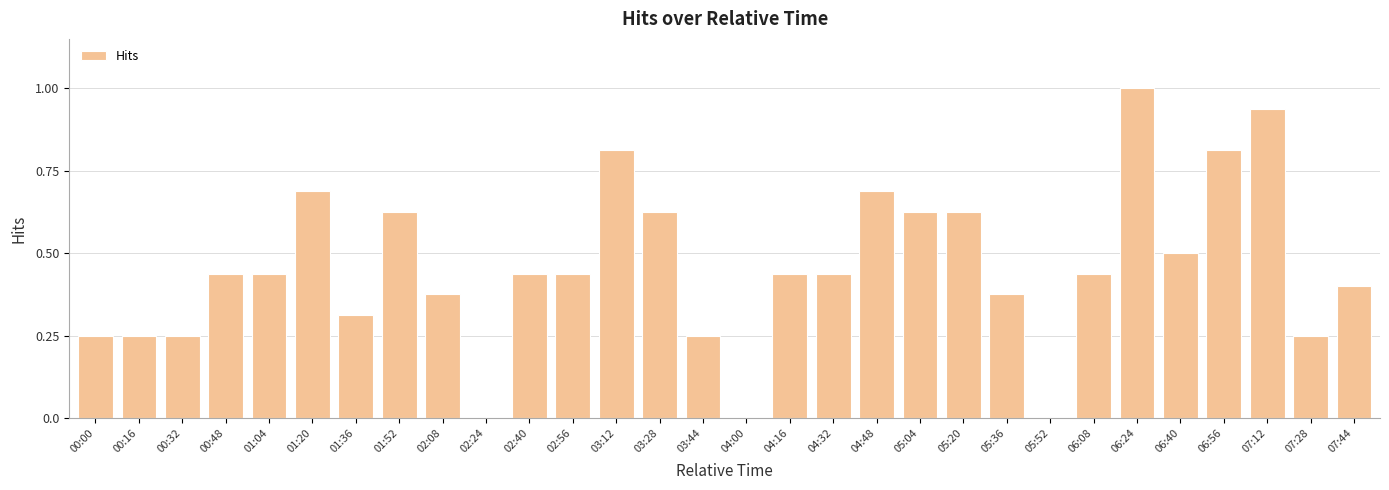

What is the change in value from 01:20 to 05:20?

-0.1